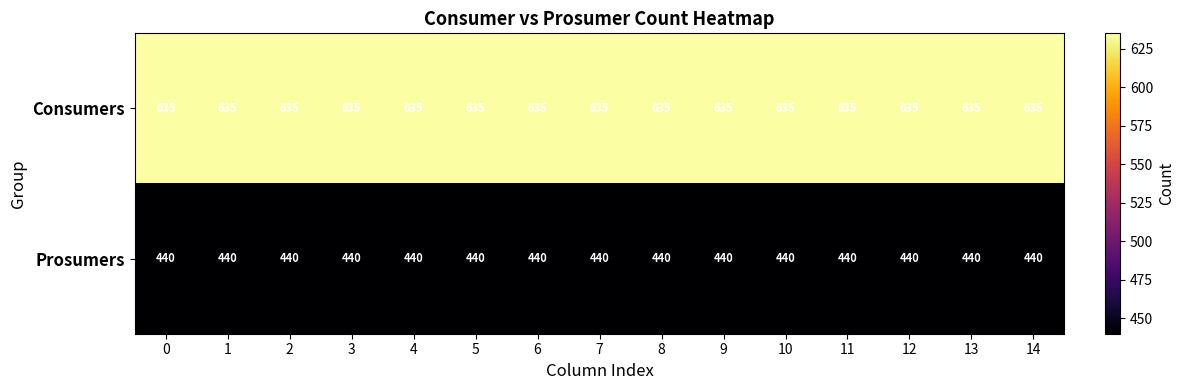

What is the difference between the highest and lowest values at 13?

195